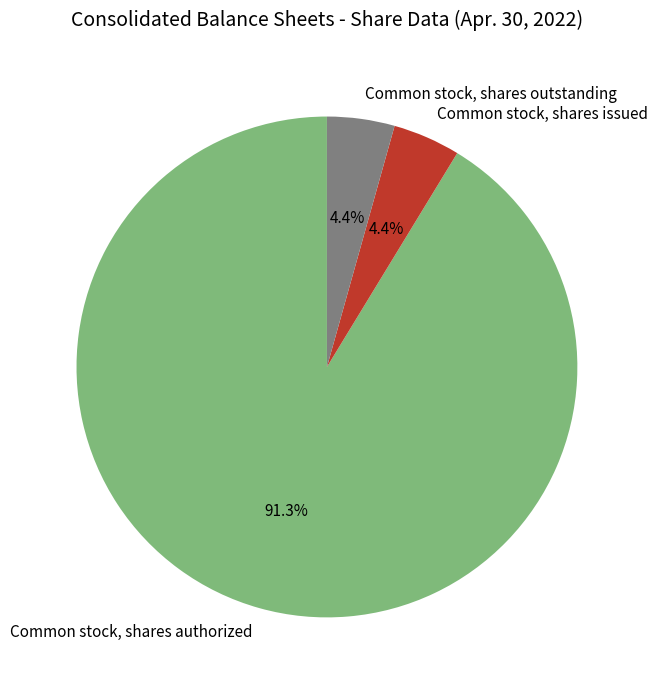

Between Common stock, shares outstanding and Common stock, shares authorized, which is larger?

Common stock, shares authorized